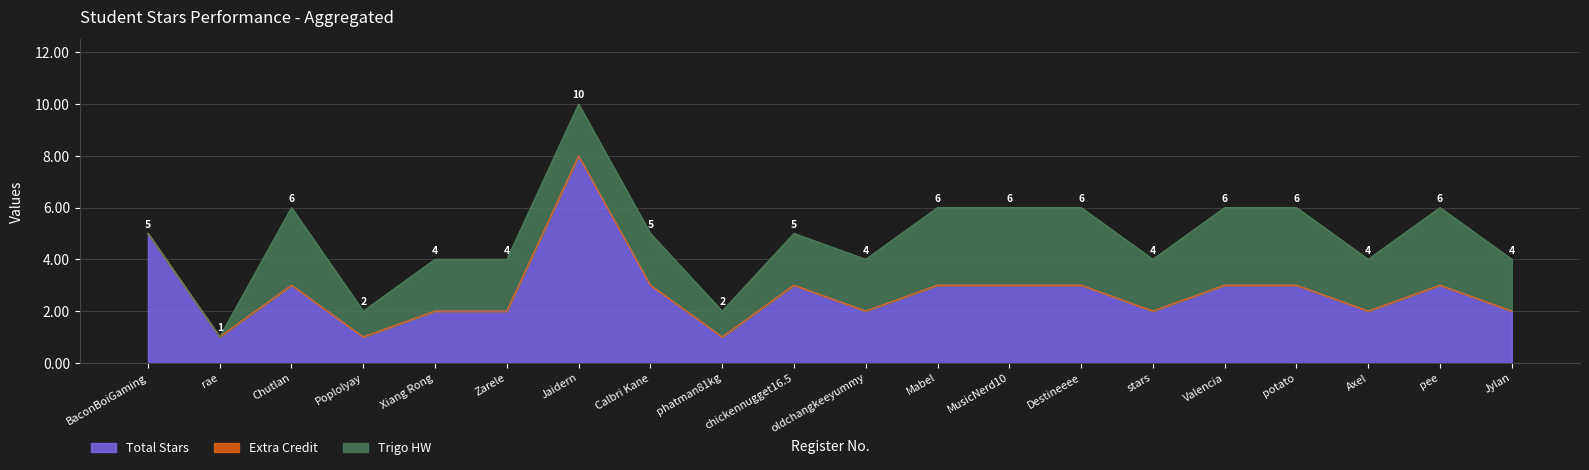

At how many categories does at least one series exceed 7?

1